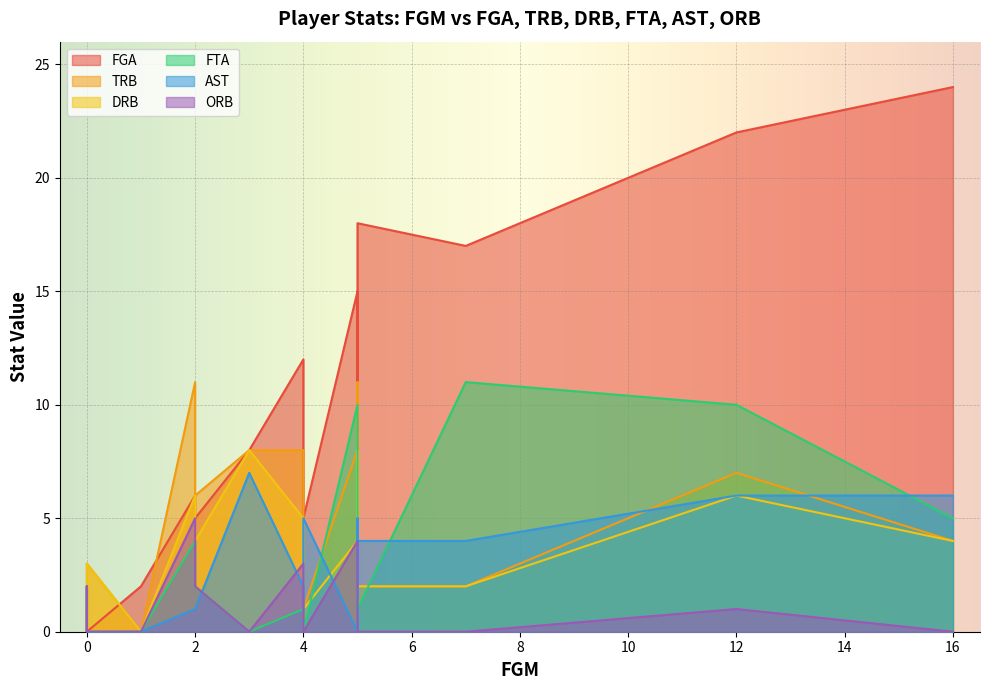

The AST series shows 1 at 5. True or false?

False